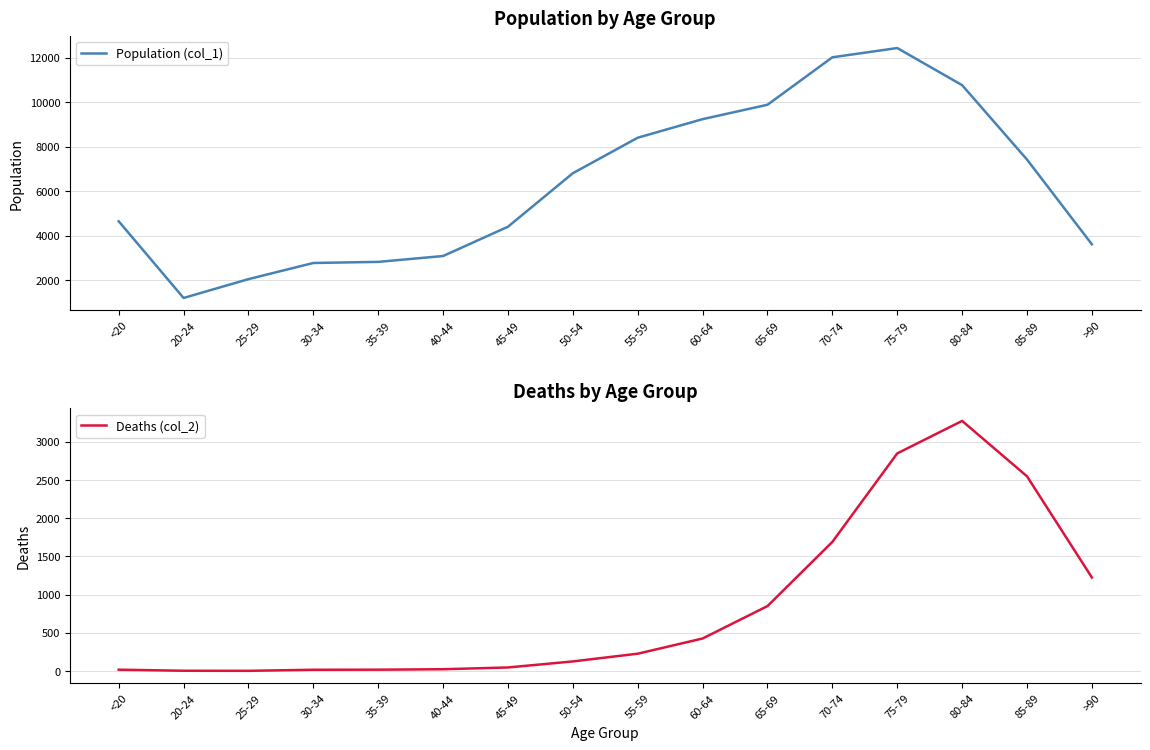

Which has a higher value, 80-84 or 20-24?

80-84